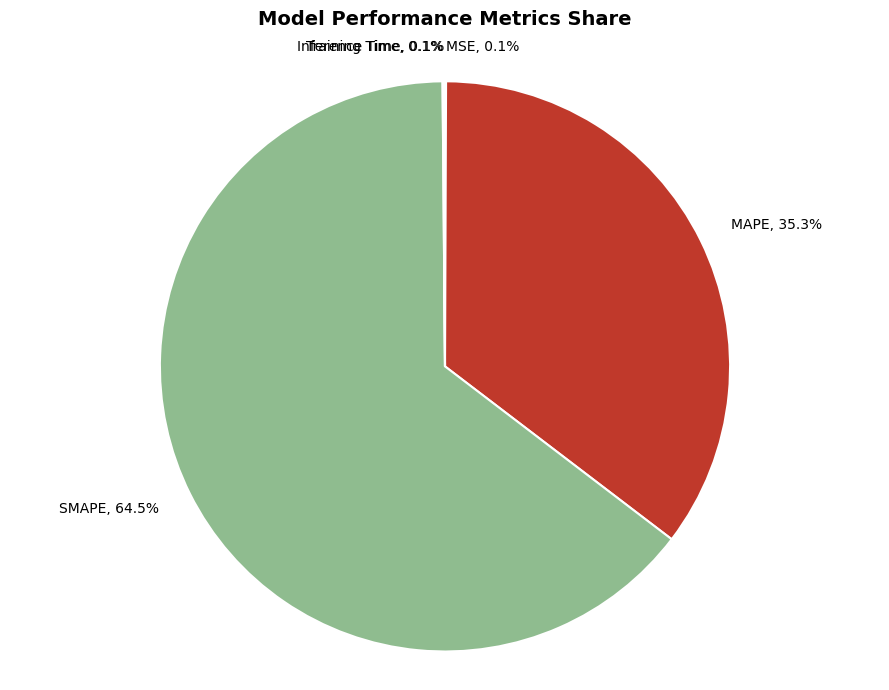

Does any single category account for the majority?

Yes